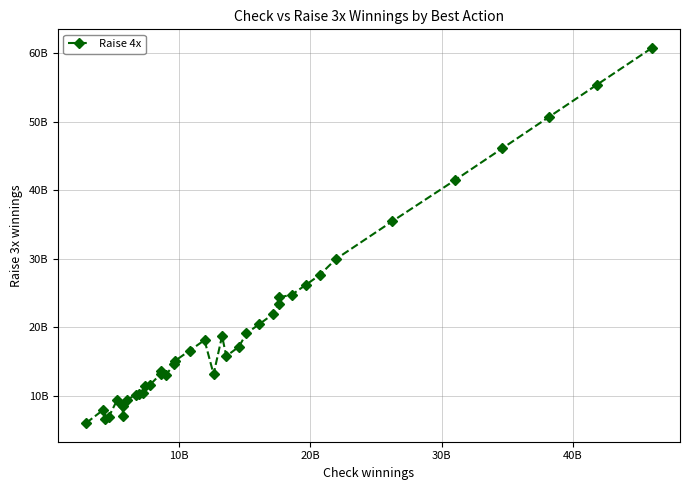

Does the chart have visible grid lines?

Yes